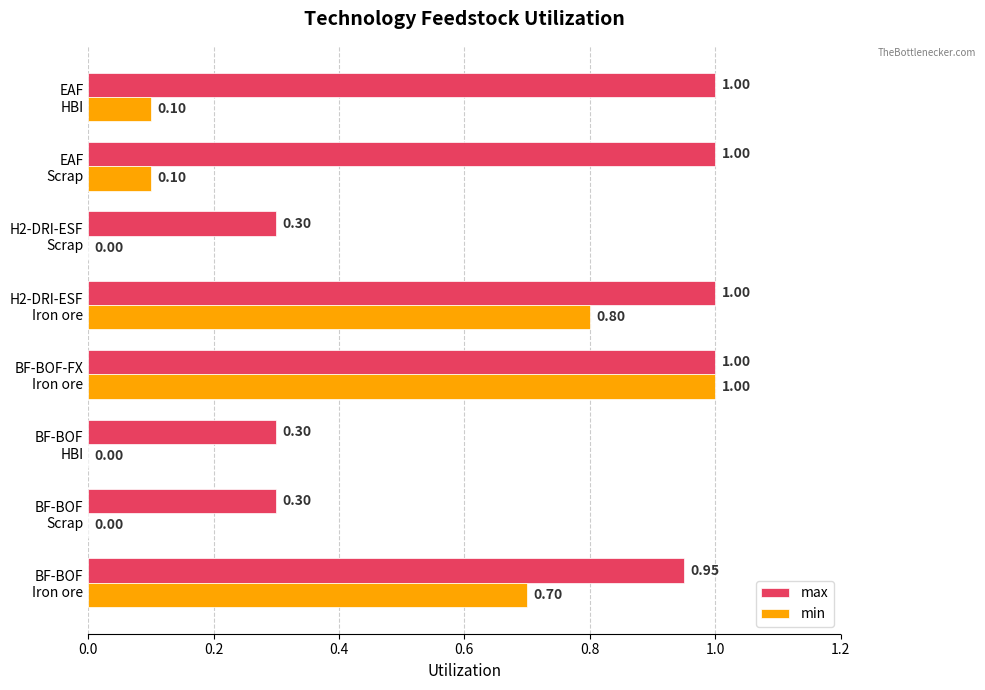

Which series has the largest total across all categories?

max